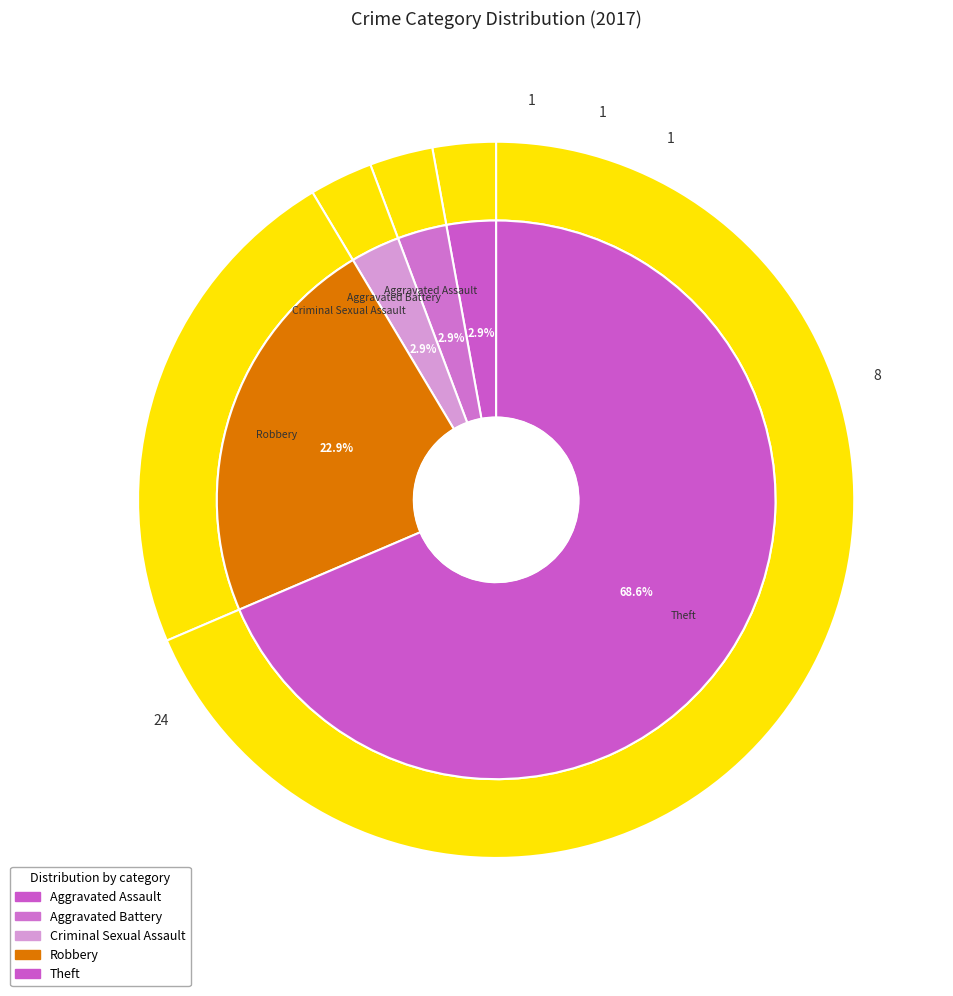

How many slices are in this pie chart?

5